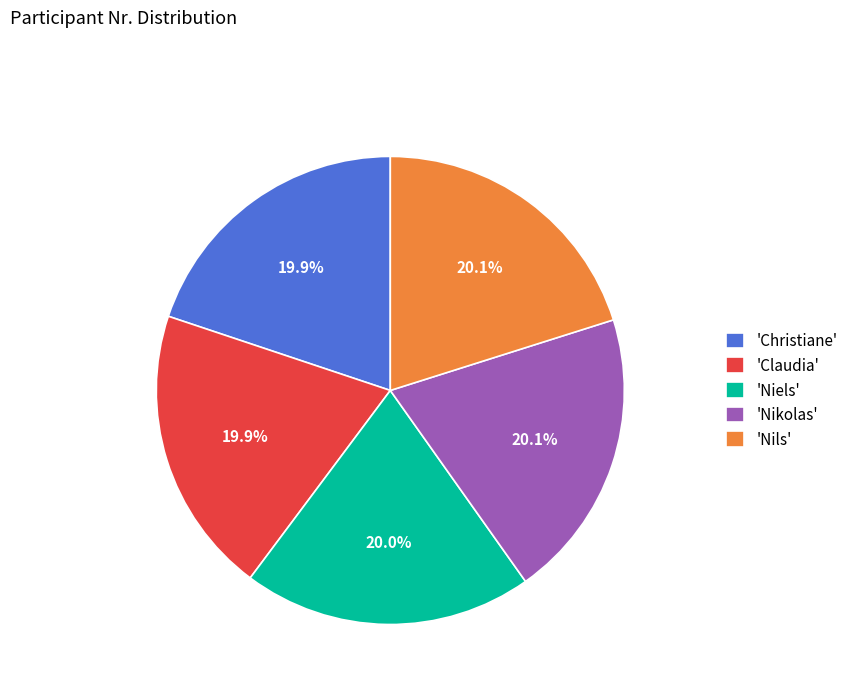

What is the ratio of the value at 'Christiane' to the value at 'Claudia'?

1.0